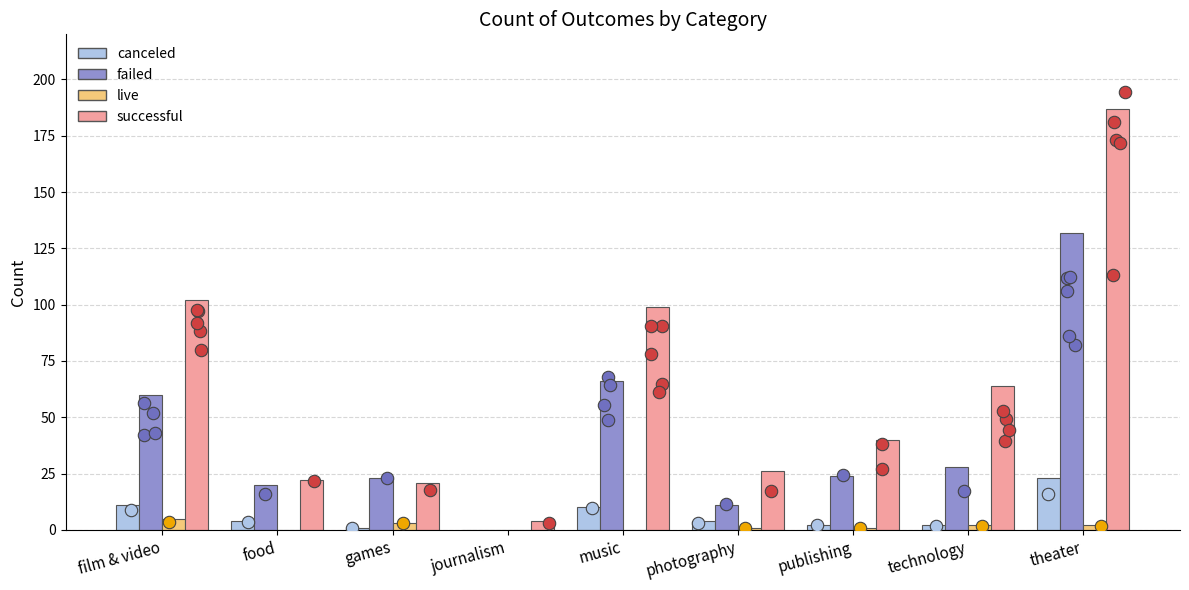

What are all the series names shown in the legend?

canceled, failed, live, successful